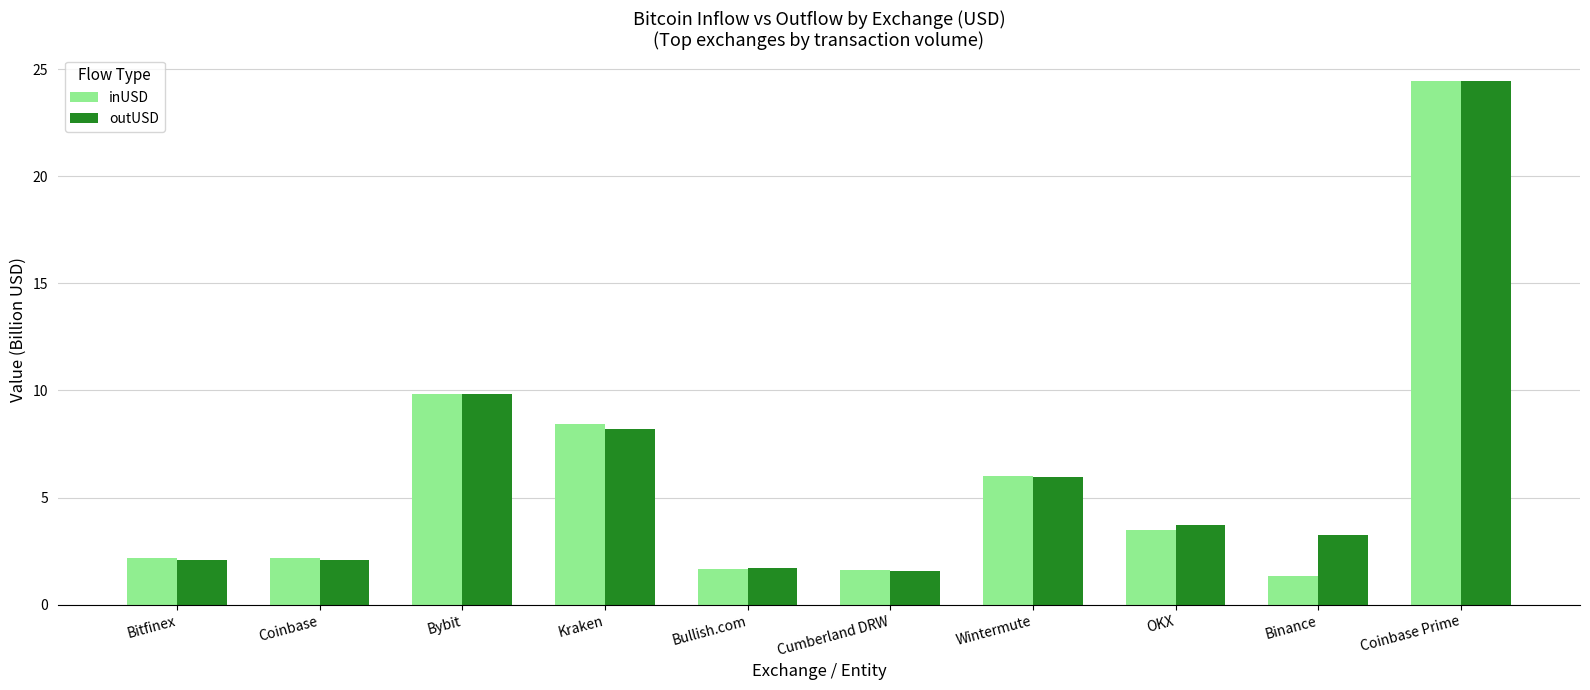

Which series changed the most between Bybit and Coinbase Prime?

inUSD